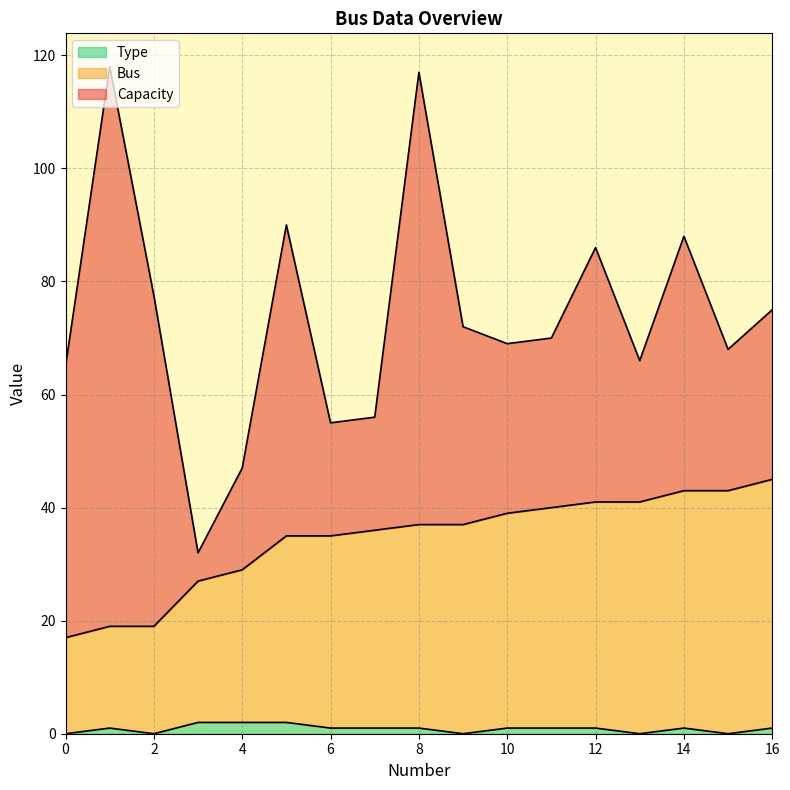

Is the value of Bus at 0 greater than the value of Type at 11?

Yes